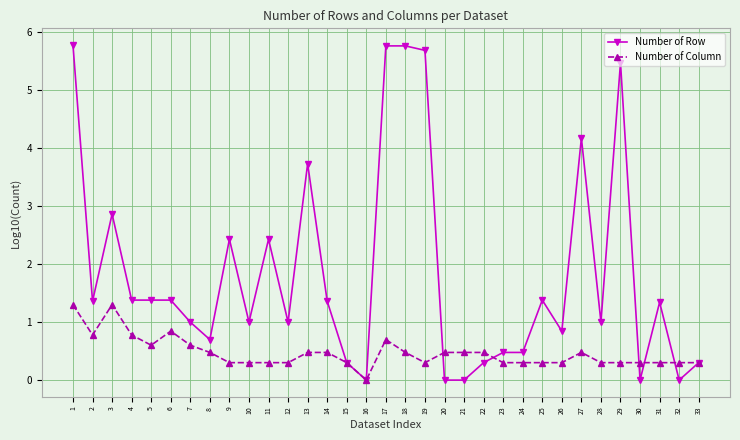

True or false: Number of Row has more than 1 interior local peaks.

True